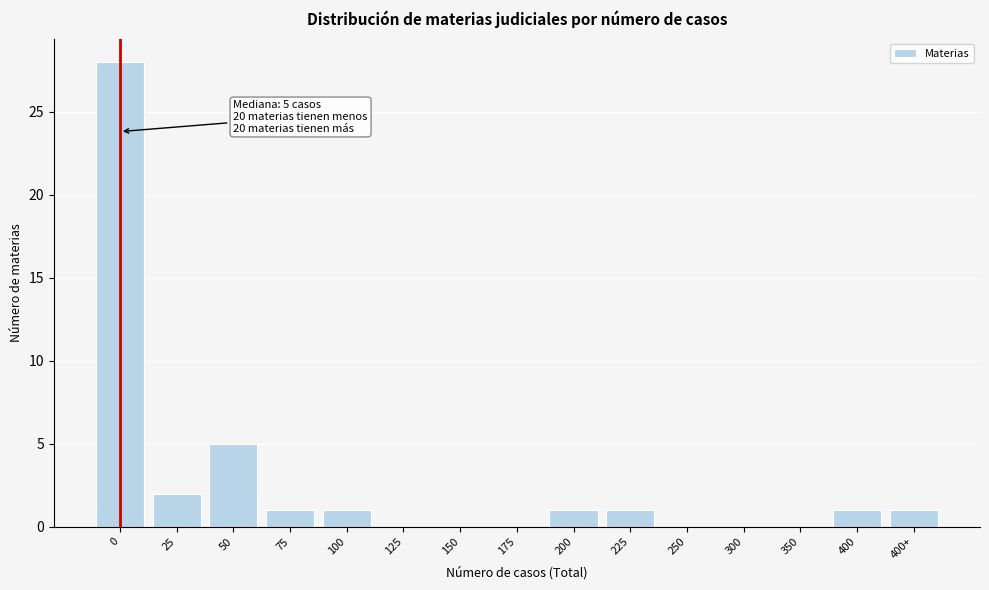

Reading right to left, what are all the values shown in this chart?

400+=1	400=1	350=0	300=0	250=0	225=1	200=1	175=0	150=0	125=0	100=1	75=1	50=5	25=2	0=28